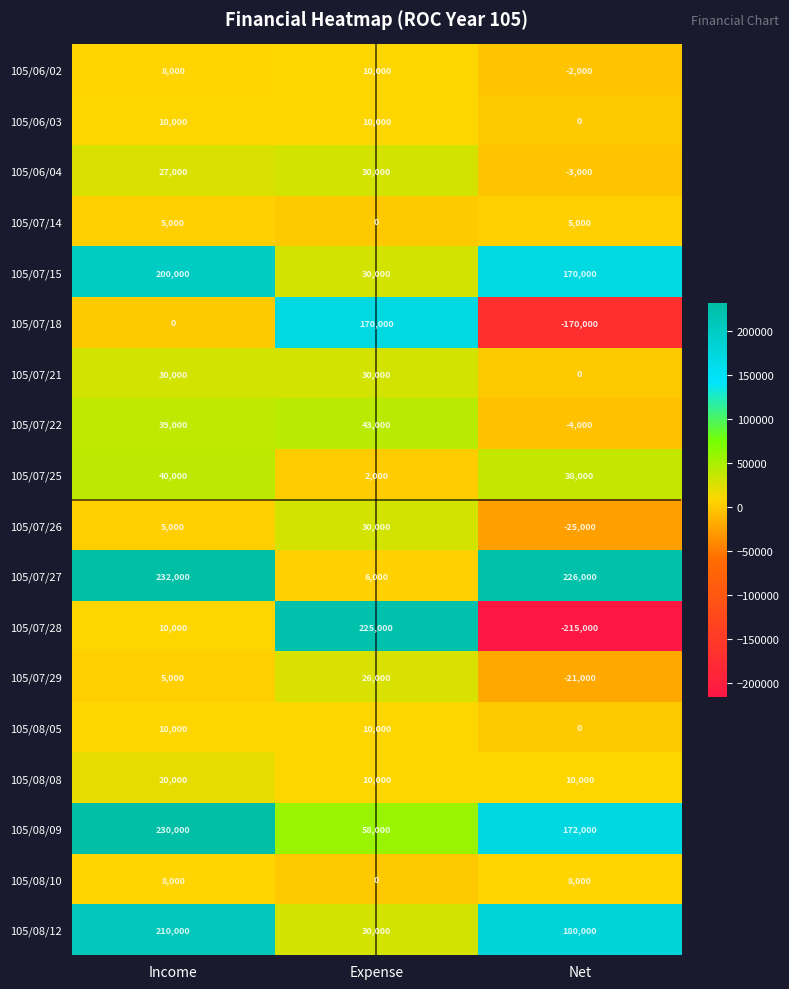

What is the difference between the 105/08/08 values at Net and Income?

10000